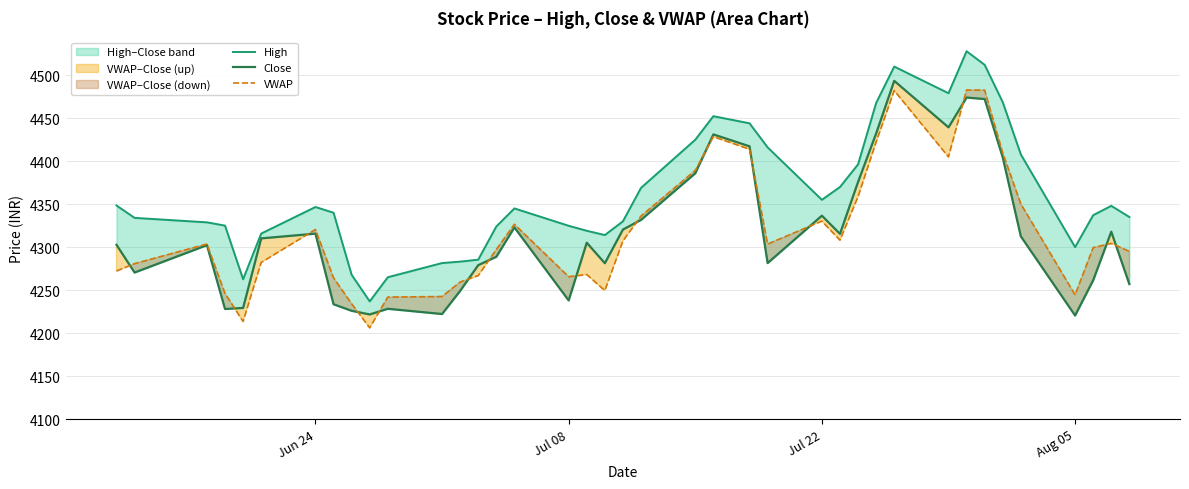

Reading left to right, extract all data points from this chart.

High: 4348.4	4334.0	4328.8	4325.0	4262.6	4315.8	4346.6	4340.0	4267.8	4236.9	4264.9	4281.4	4283.1	4285.4	4324.0	4345.0	4324.8	4319.0	4314.0	4330.0	4368.9	4424.9	4452.3	4444.0	4416.0	4355.0	4369.9	4396.2	4467.6	4510.0	4479.0	4527.9	4512.0	4468.6	4407.8	4300.0	4337.1	4348.0	4335.0
Close: 4302.6	4270.4	4302.2	4228.0	4229.2	4310.1	4315.6	4233.5	4225.9	4221.6	4228.2	4222.1	4249.1	4279.0	4288.8	4322.9	4237.9	4305.1	4281.2	4320.4	4331.6	4385.9	4431.1	4417.2	4281.4	4336.6	4315.4	4375.8	4432.2	4493.4	4439.3	4474.0	4472.2	4404.3	4312.5	4220.4	4261.4	4317.9	4256.9
VWAP: 4272.1	4280.7	4303.6	4246.1	4213.5	4282.1	4320.4	4264.3	4234.1	4206.1	4241.8	4242.5	4259.3	4266.8	4297.2	4326.5	4265.5	4268.1	4249.4	4307.1	4336.1	4389.2	4428.4	4413.8	4303.5	4330.2	4308.1	4358.7	4422.2	4482.1	4404.9	4482.7	4482.6	4409.6	4350.2	4244.4	4299.4	4304.3	4295.0